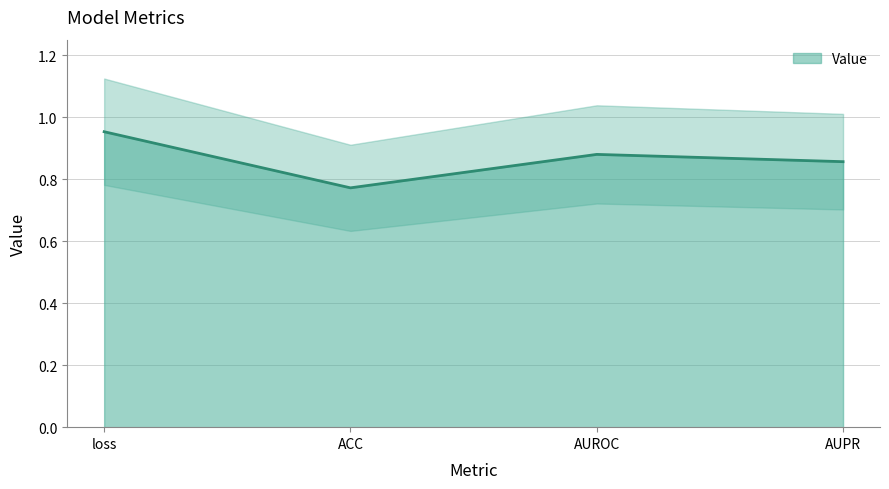

At which category does the data reach its first local valley?

ACC